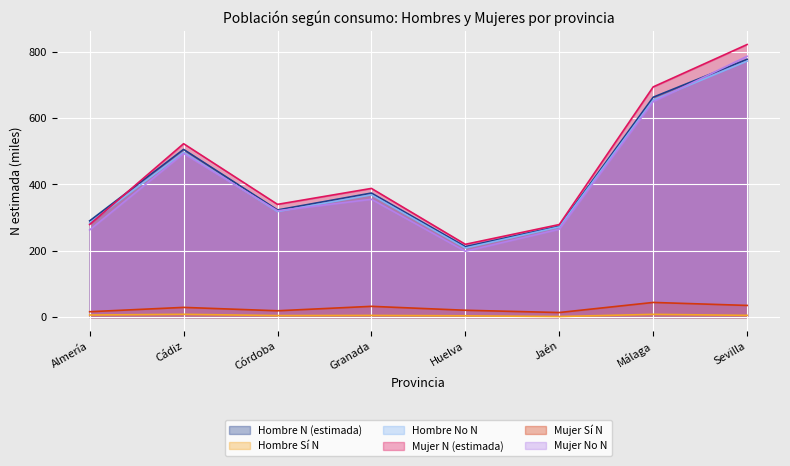

The value of Mujer Sí N at Almería is 21.7. True or false?

False